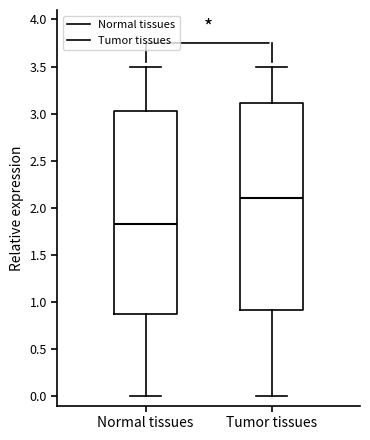

Reading left to right, read every box against the y-axis: the position of its median line, the range the box covers, and the ends of its whiskers. The values are not printed on the chart, so give them approximately, as read against the axis.

Normal tissues: median 1.85, box 0.90 to 3.00, whiskers 0.00 to 3.50
Tumor tissues: median 2.10, box 0.90 to 3.10, whiskers 0.00 to 3.50